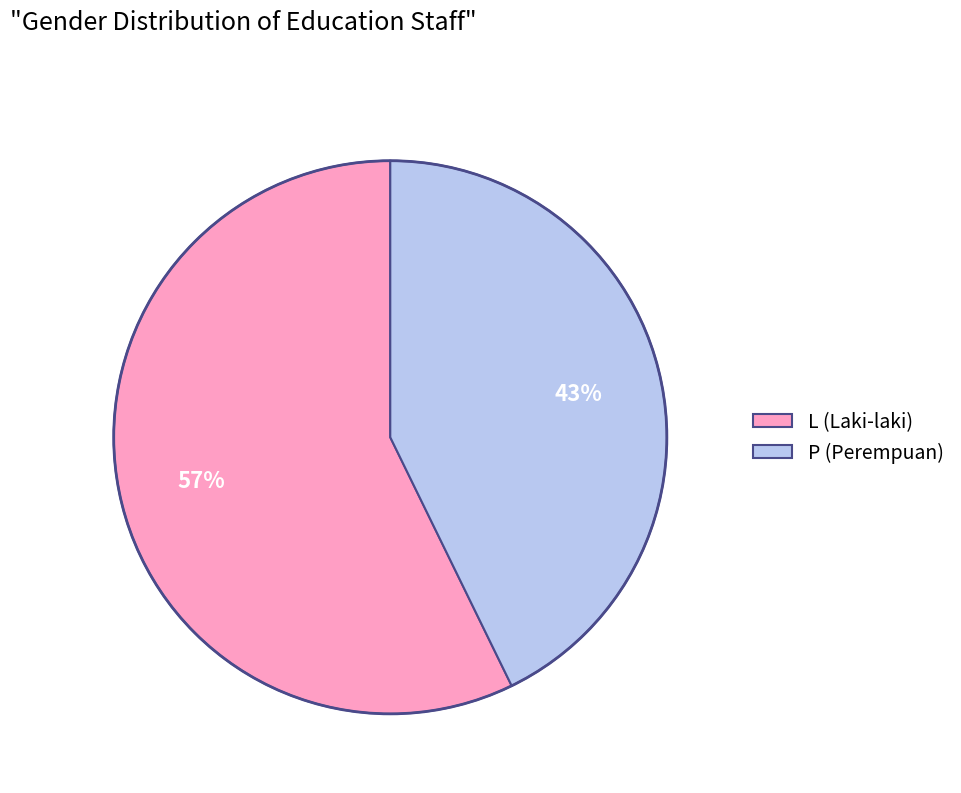

Which has a higher value, P or L?

L